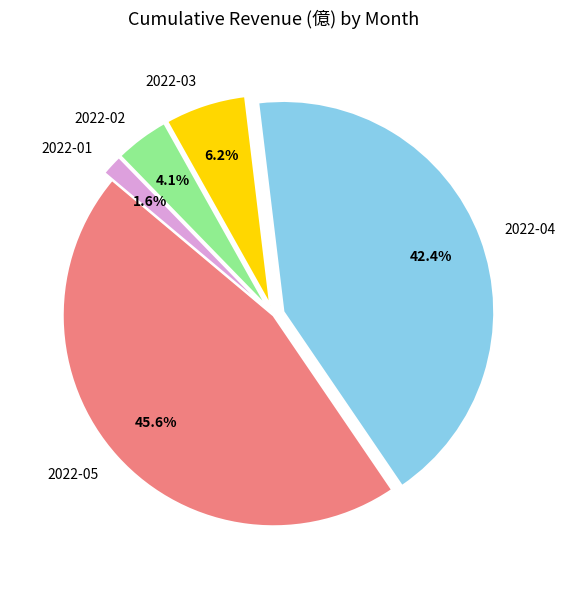

Is there a majority slice in this chart?

No